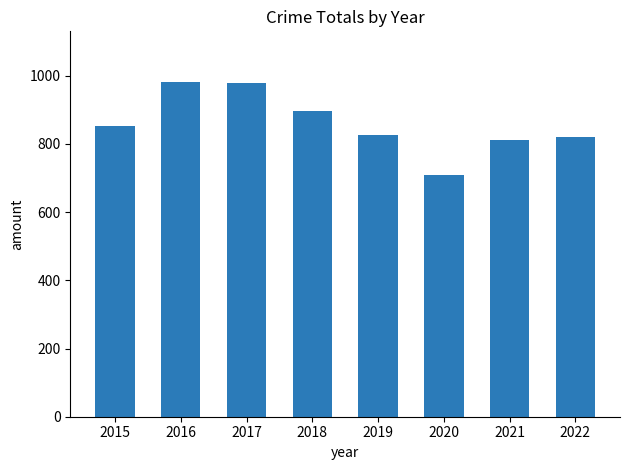

The chart shows a value of 826 at 2019. True or false?

True